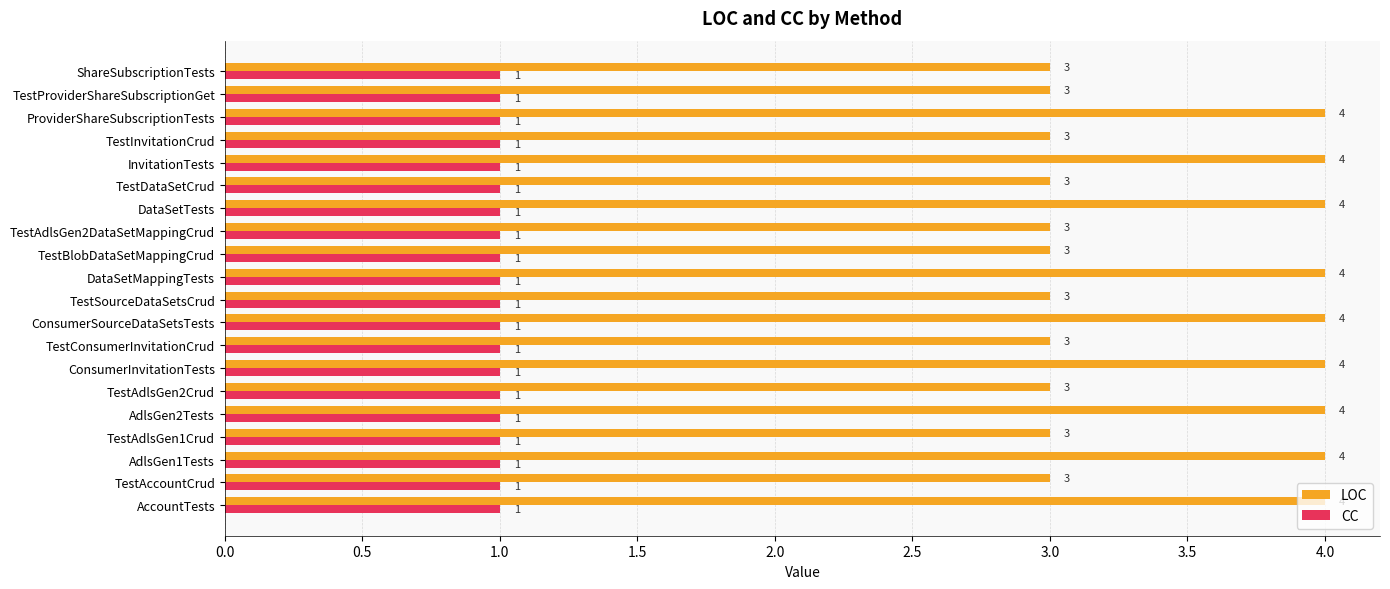

Is the value of LOC at TestAdlsGen2DataSetMappingCrud greater than the value of CC at TestAccountCrud?

Yes